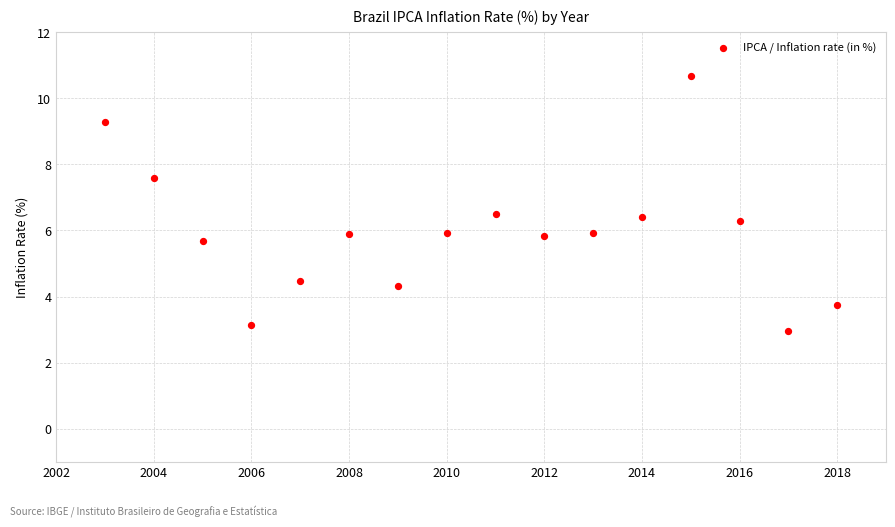

What is the range of Y values (max minus min)?

7.7